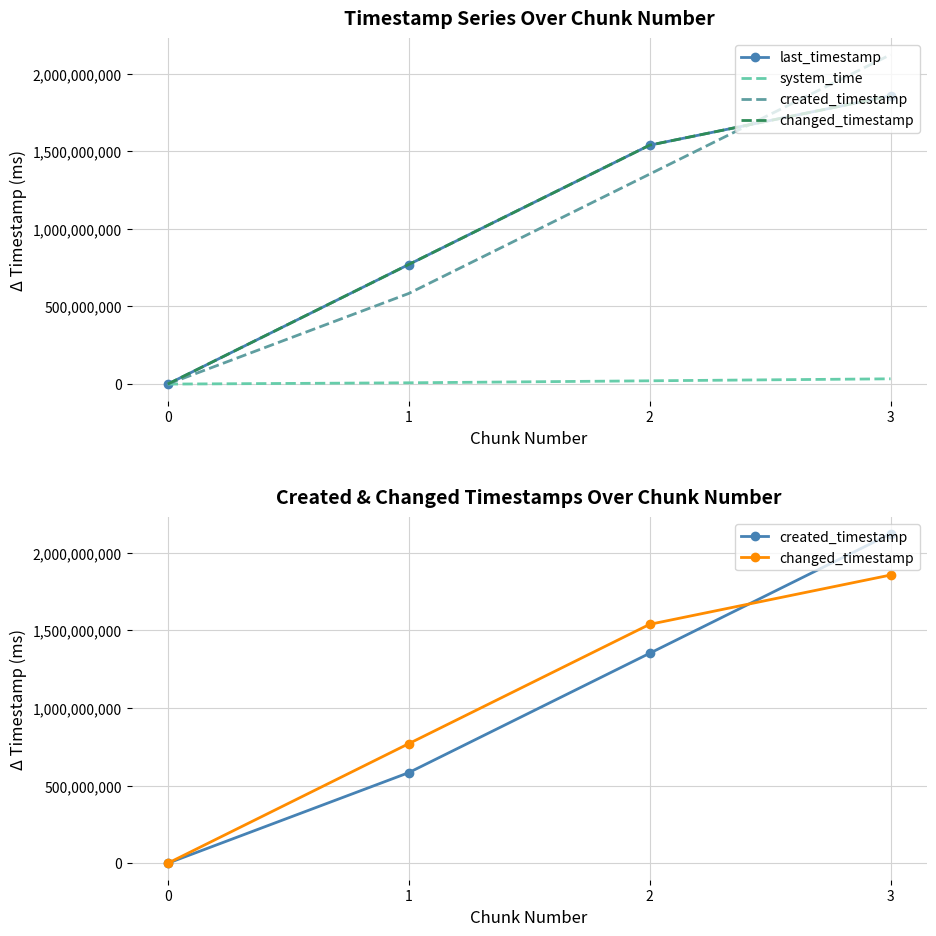

At which label is changed_timestamp closest to 928500887?

1